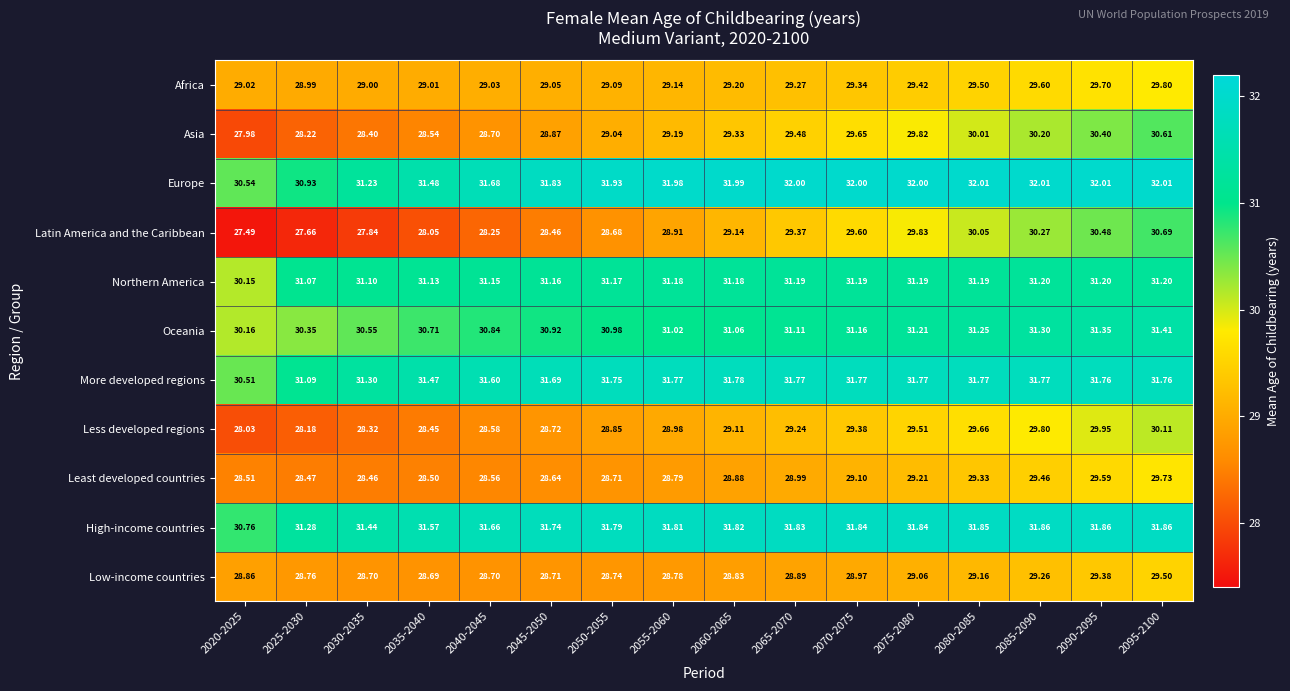

Count the number of categories in the chart.

16